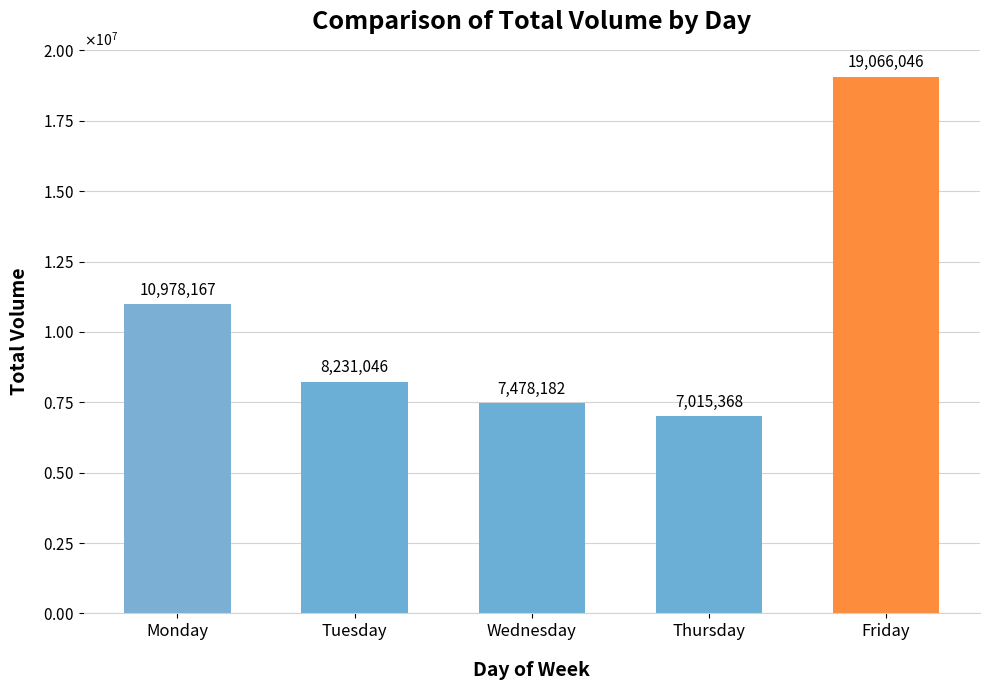

Is it true that the value at Tuesday is 8231046?

True